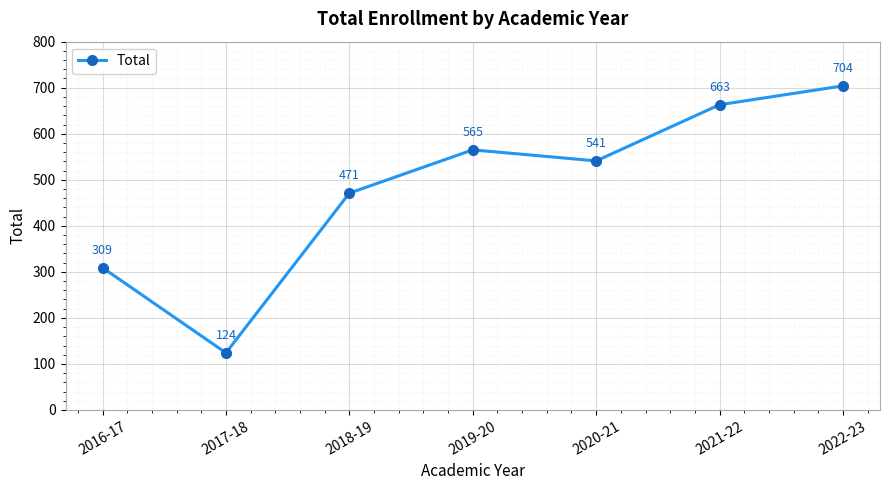

What is the change in value from 2017-18 to 2020-21?

+417